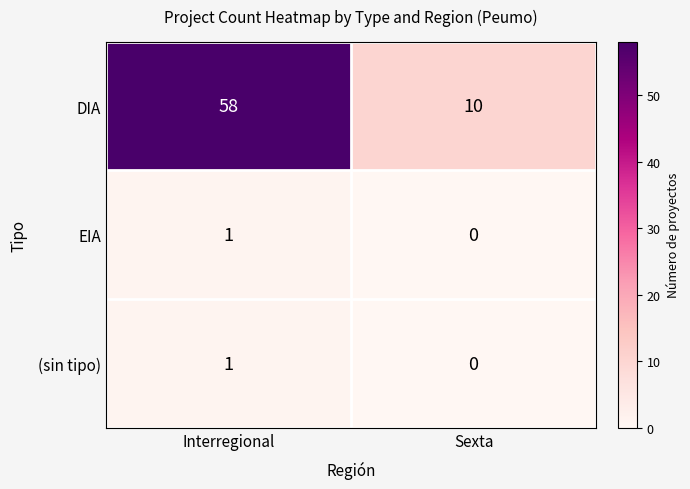

Where is (sin tipo) nearest to the value 0?

Sexta